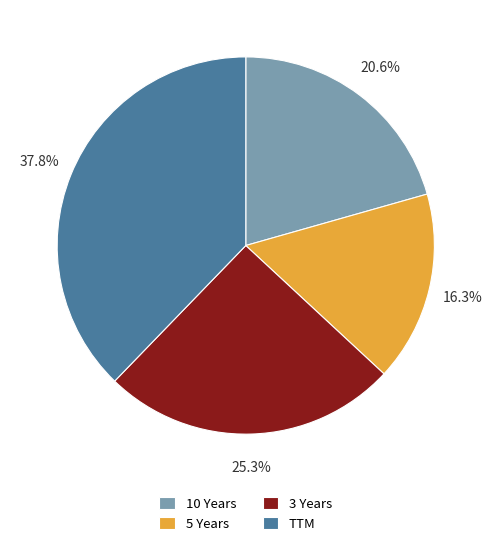

How many segments does this pie chart have?

4